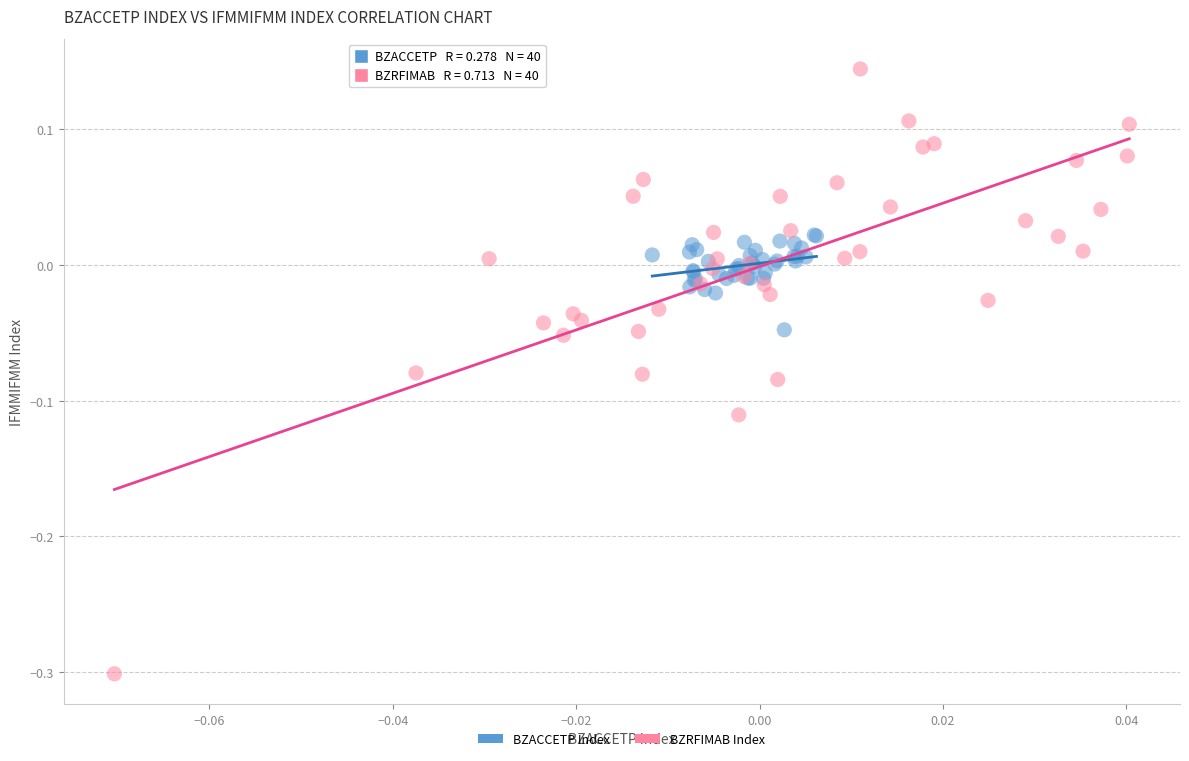

What are all the series names shown in the legend?

BZACCETP Index, BZRFIMAB Index